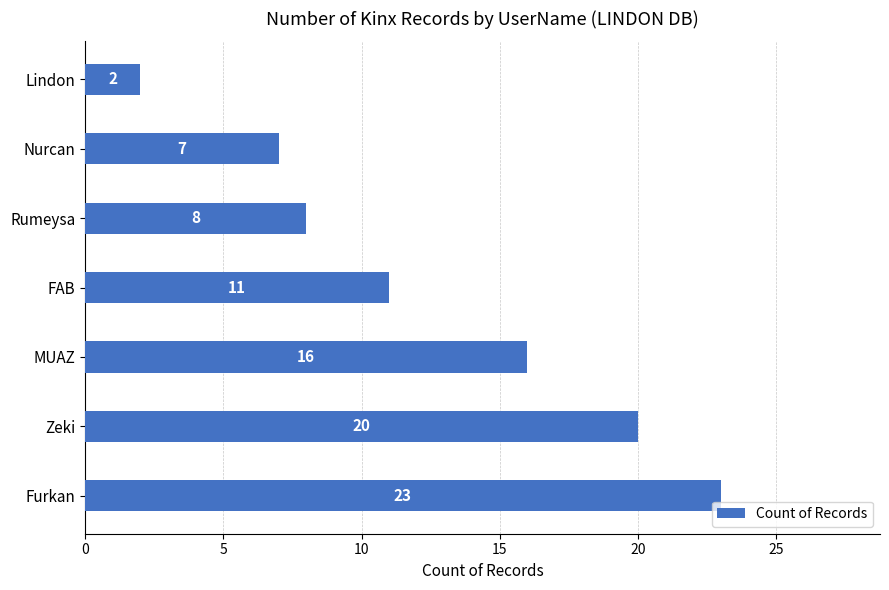

What is the maximum value shown in the chart?

23